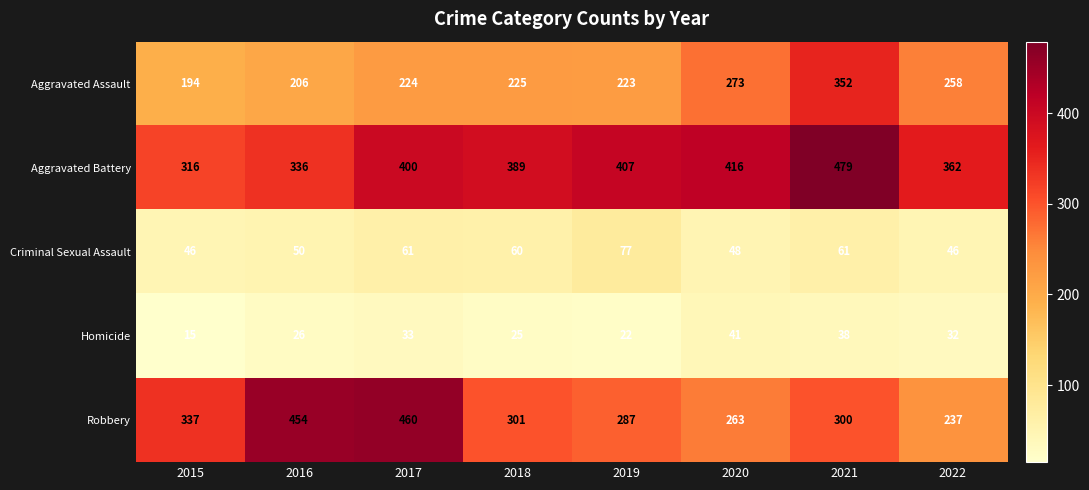

What is the total value across all series at 2016?

1072